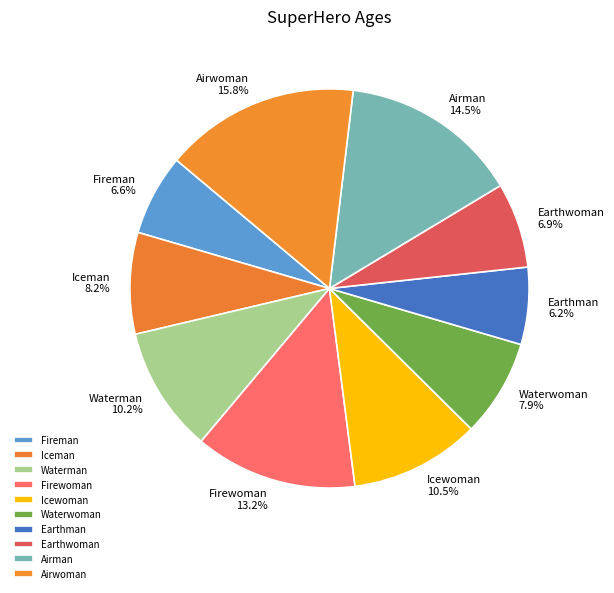

Does any single category account for the majority?

No